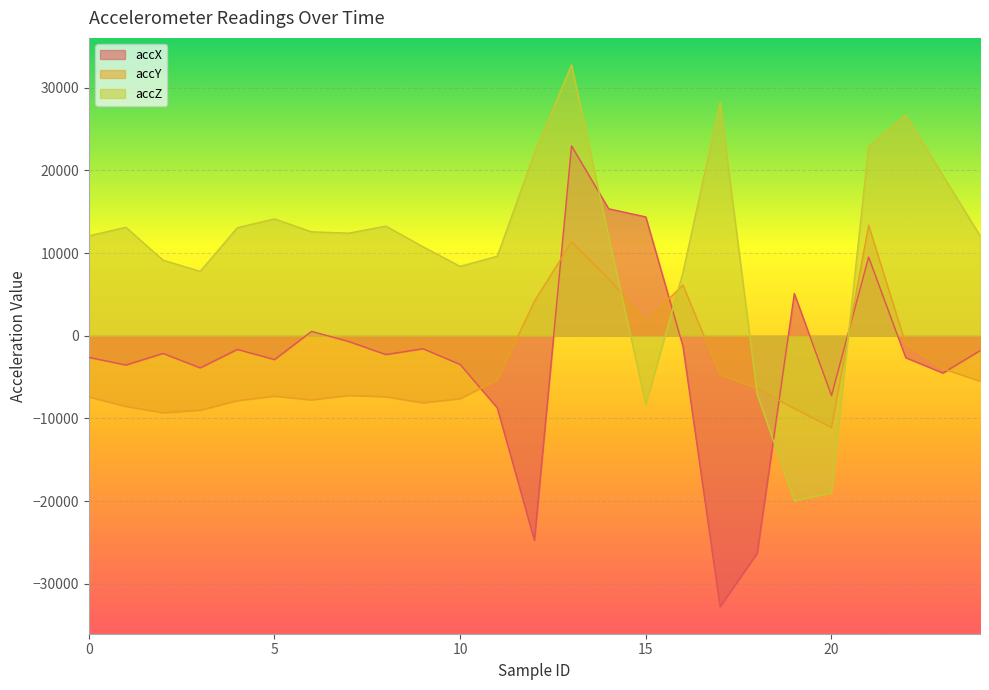

What is the minimum value shown in the chart?

-32768